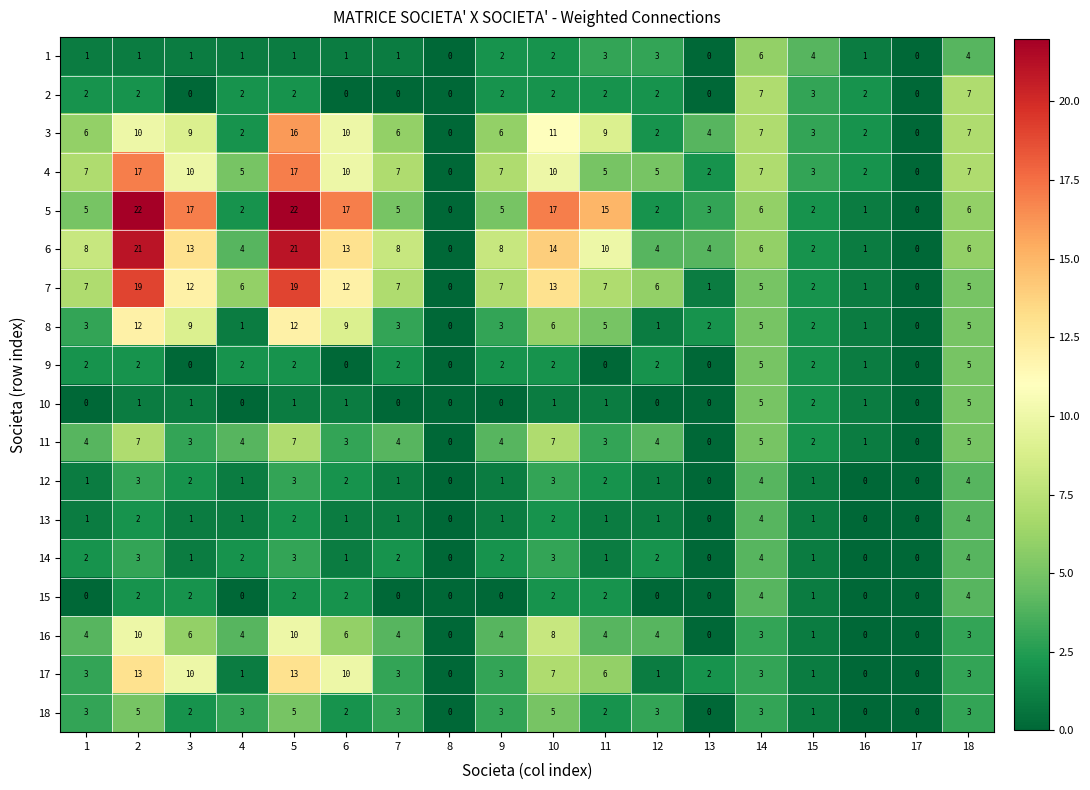

How many values in 9 are above zero?

12